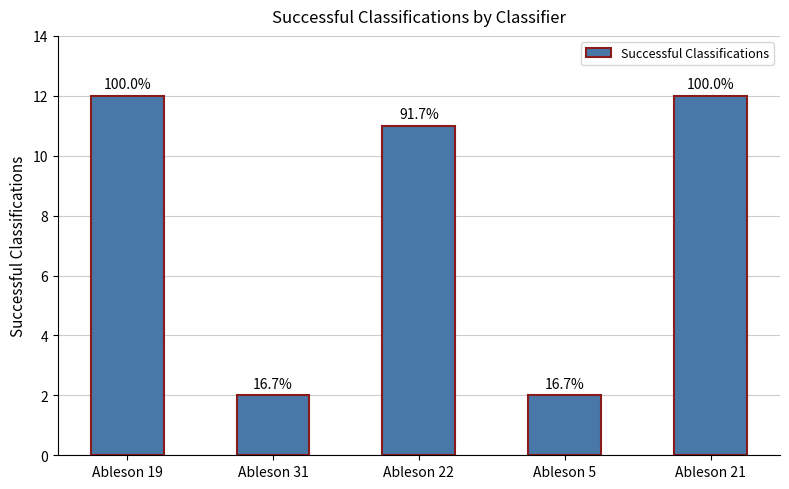

Which category has the lowest value across all series?

Ableson 31